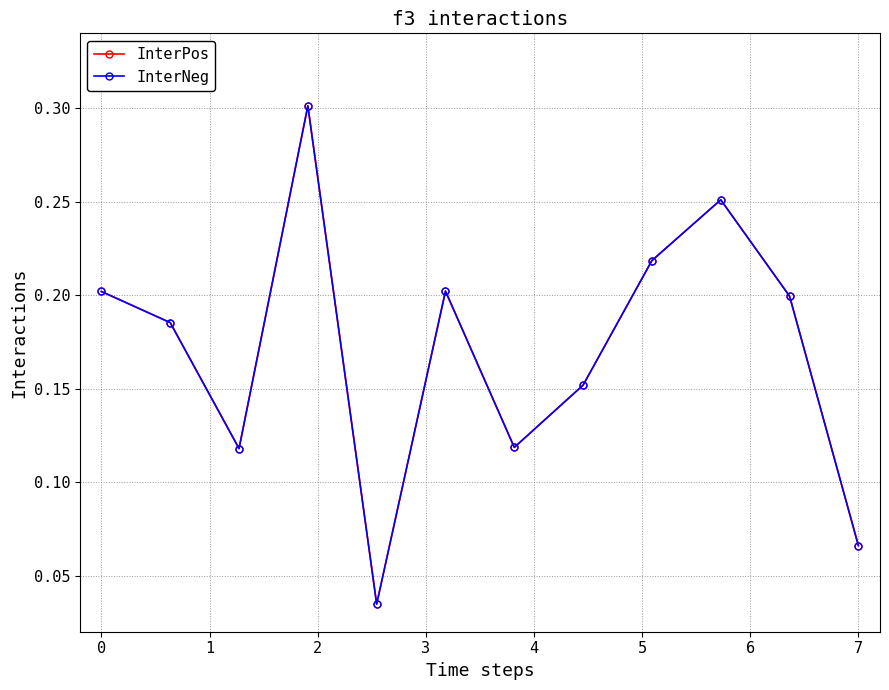

Does the chart have visible grid lines?

Yes